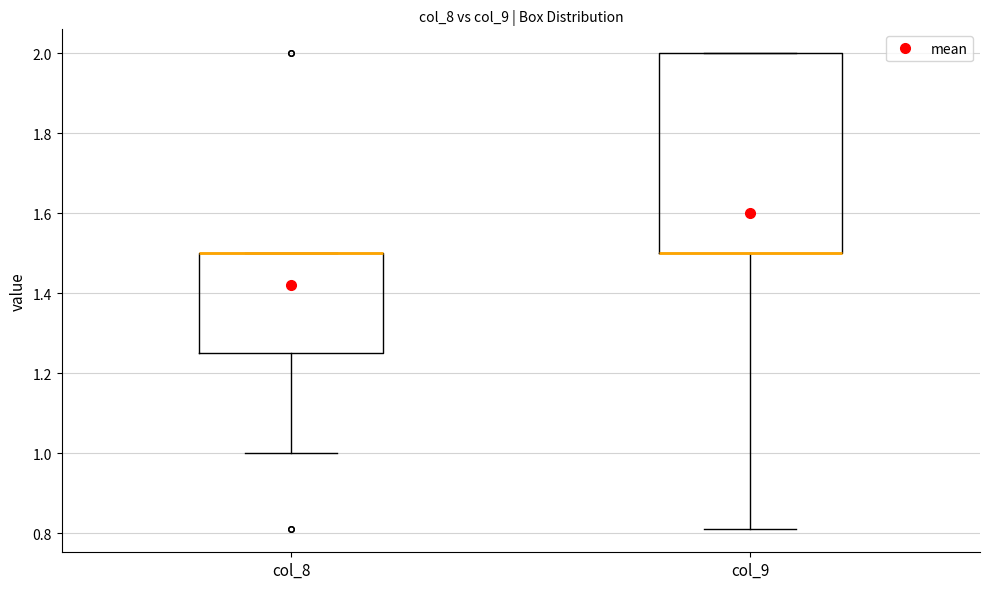

Where is the lower edge of the box for col_8 on the y-axis? The values are not printed on the chart, so give them approximately, as read against the axis.

1.26